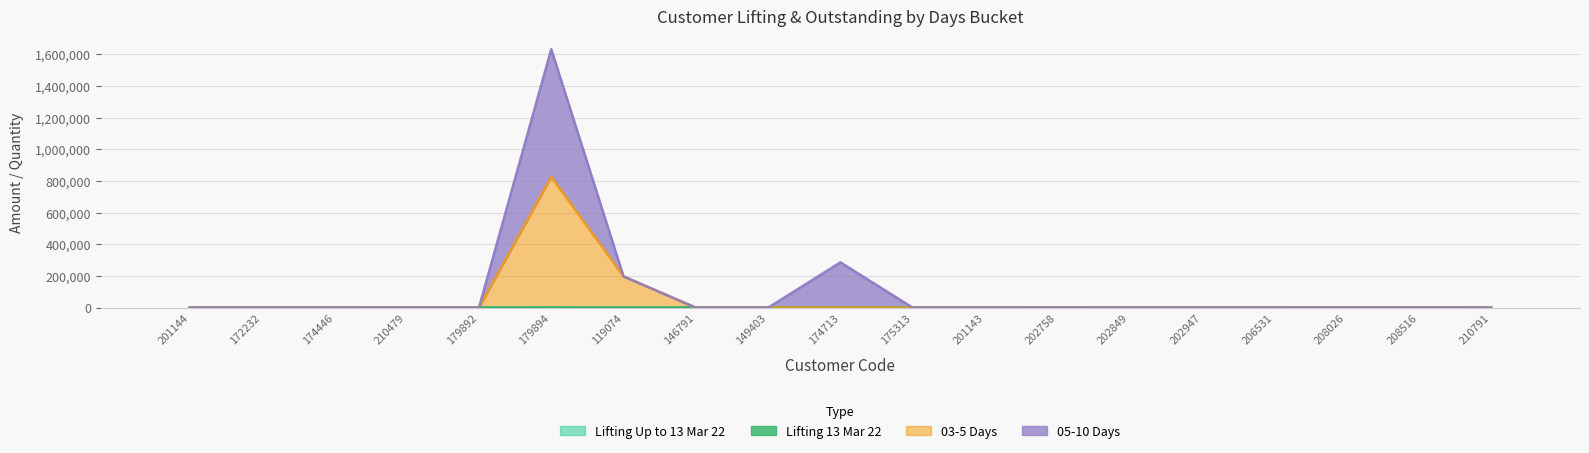

The Lifting Up to 13 Mar 22 series shows -138.1 at 175313. True or false?

False